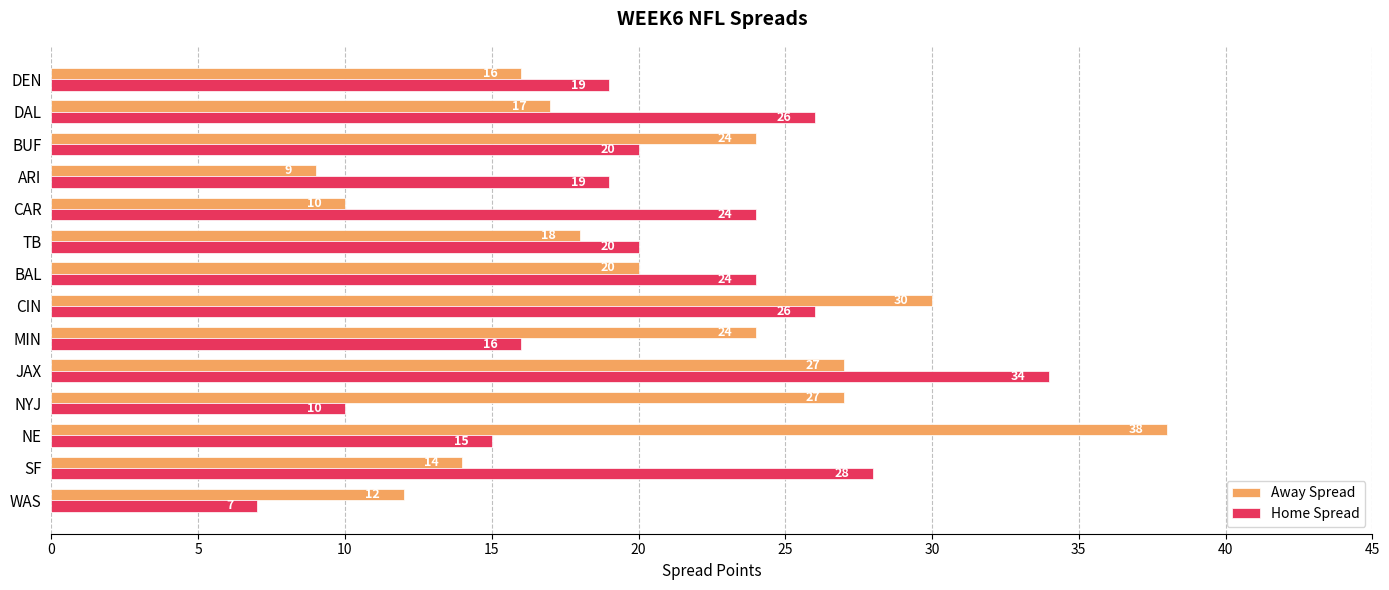

What value does the Home Spread series have at CAR?

24